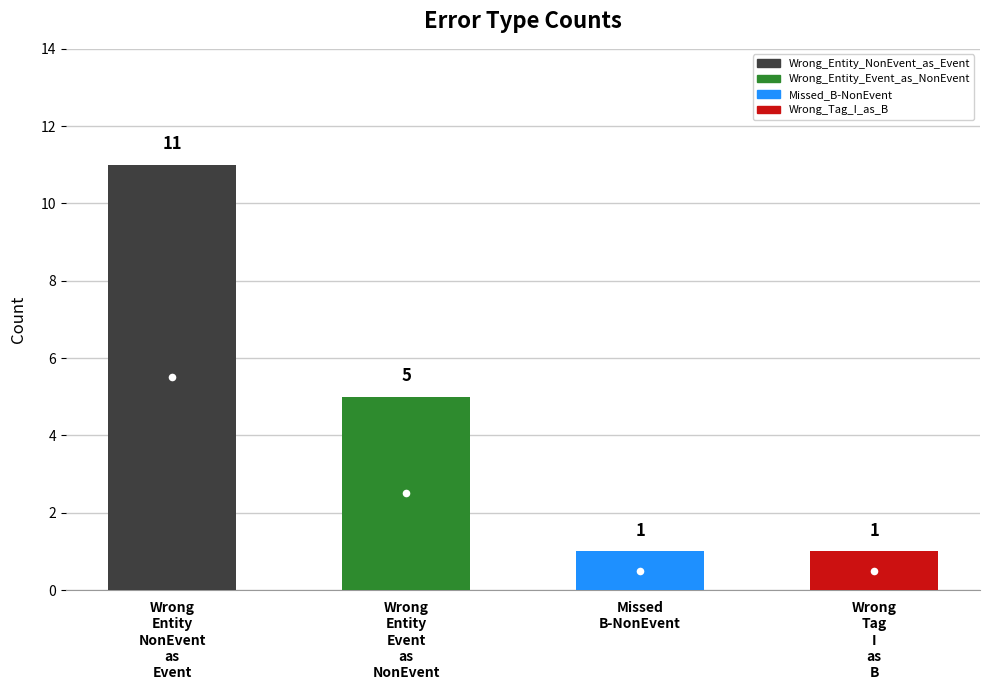

What is the value of the 4th bar from the left?

1